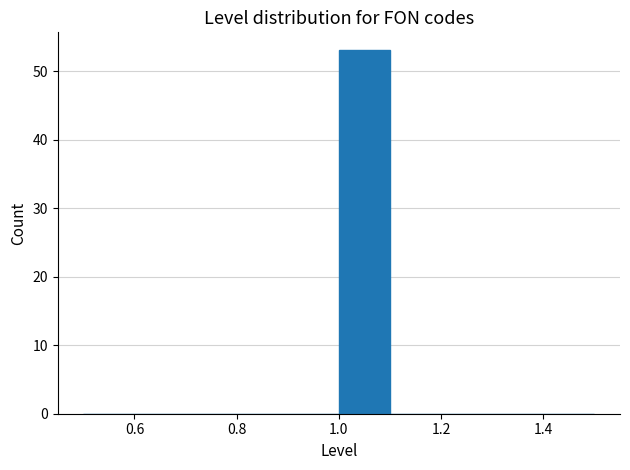

Reading left to right, transcribe this chart: for each bar, give the range it covers on the x-axis and its height. The values are not printed on the chart, so give them approximately, as read against the axis.

0.5 to 0.6: 0
0.6 to 0.7: 0
0.7 to 0.8: 0
0.8 to 0.9: 0
0.9 to 1.0: 0
1.0 to 1.1: 53
1.1 to 1.2: 0
1.2 to 1.3: 0
1.3 to 1.4: 0
1.4 to 1.5: 0